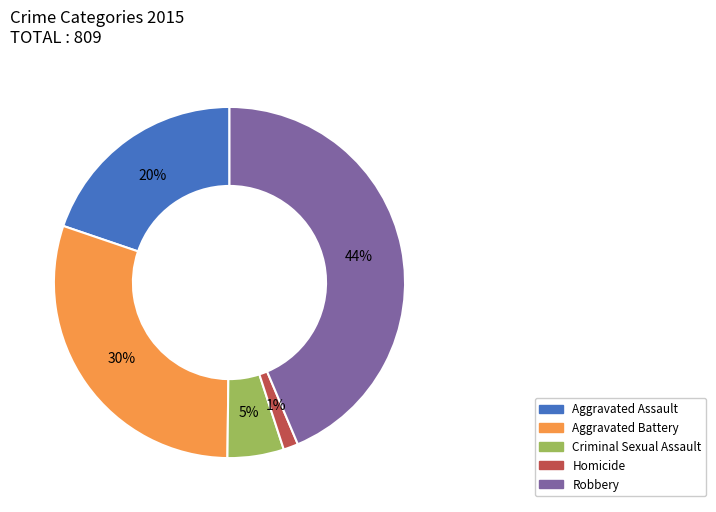

What percentage is the Criminal Sexual Assault slice, to the nearest percent?

5%